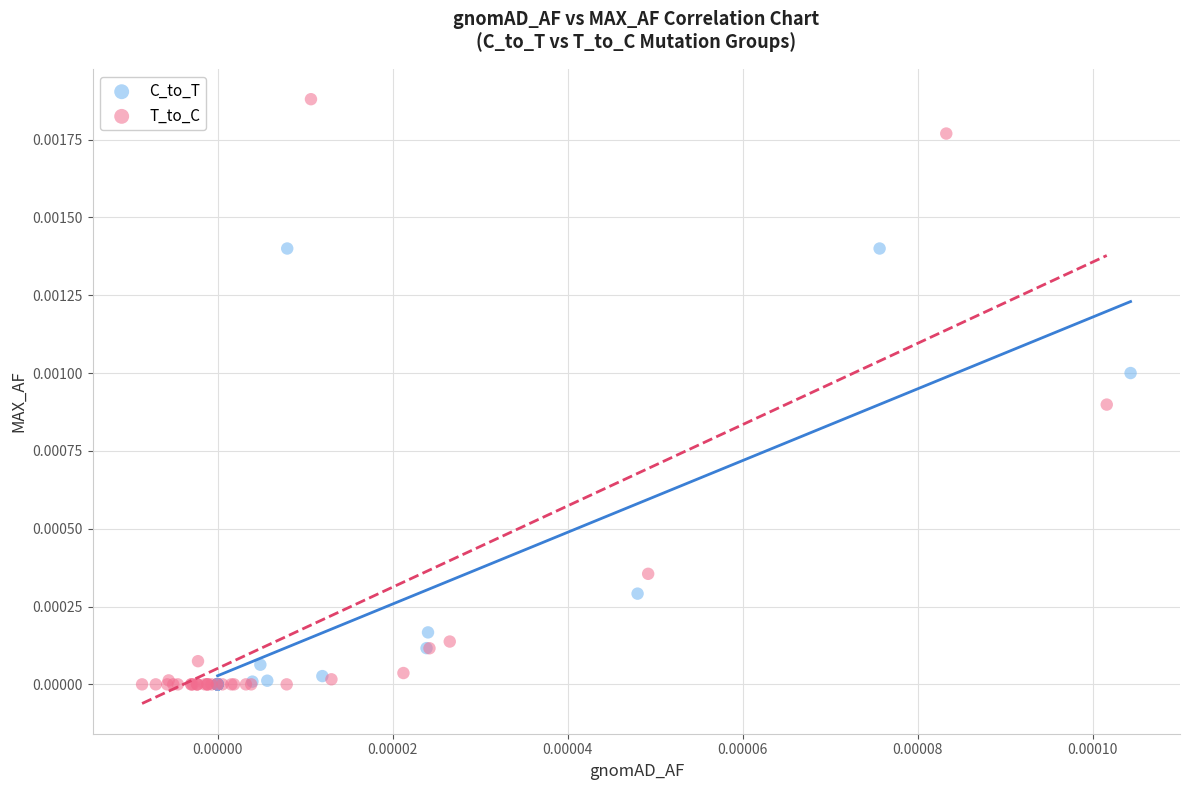

Which series has the widest spread of Y values?

T_to_C